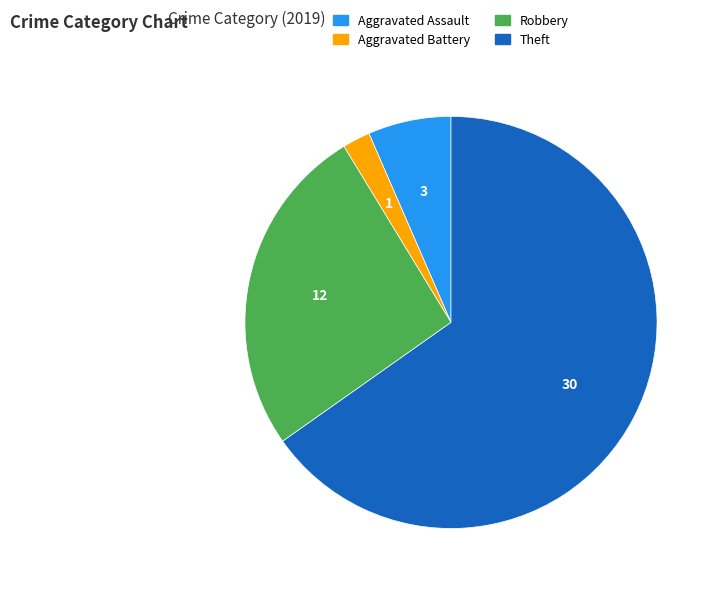

What is the ratio of the value at Aggravated Battery to the value at Aggravated Assault?

0.3